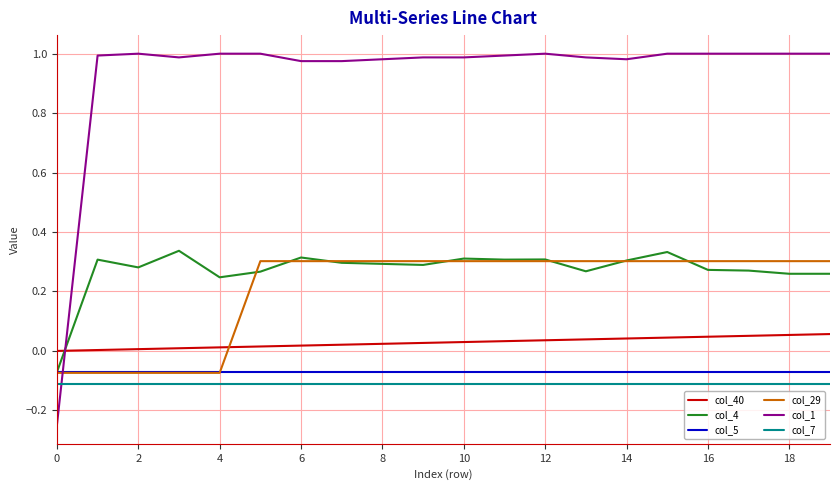

Which series has the widest spread of values?

col_1